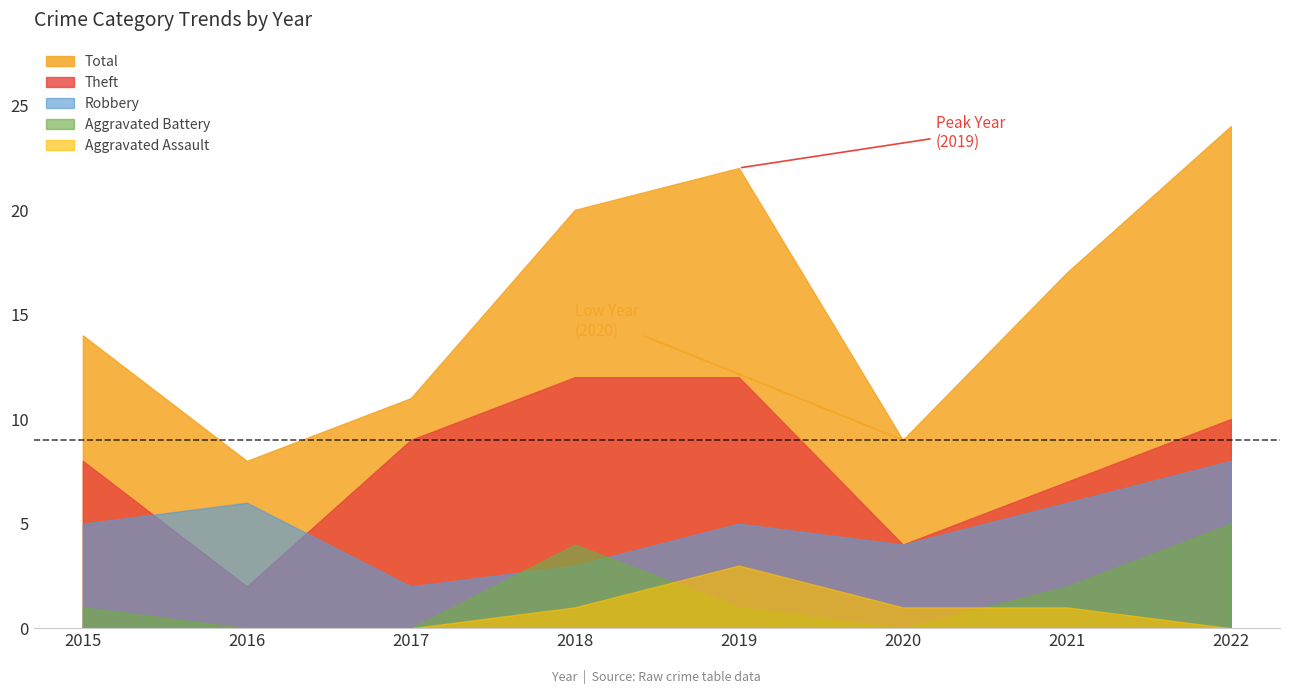

The Robbery series shows 3 at 2022. True or false?

False